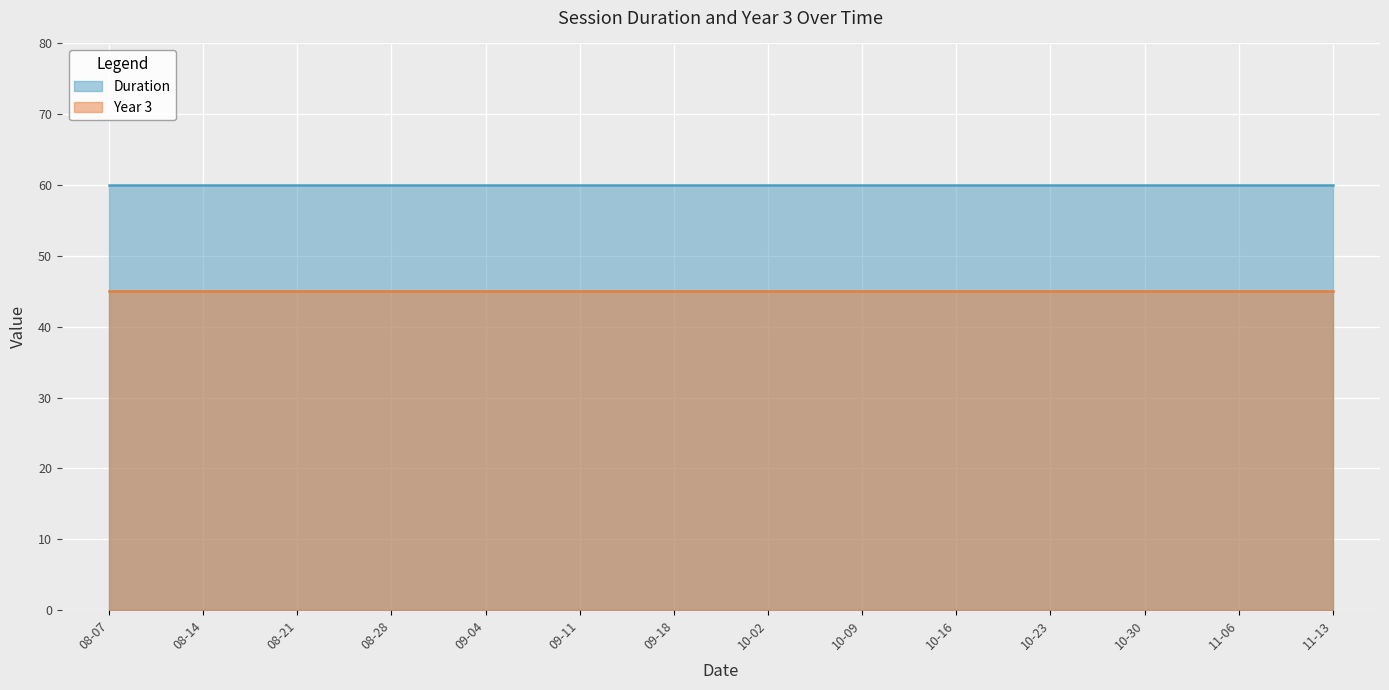

True or false: Duration has a value of 60 at 2017-11-13.

True